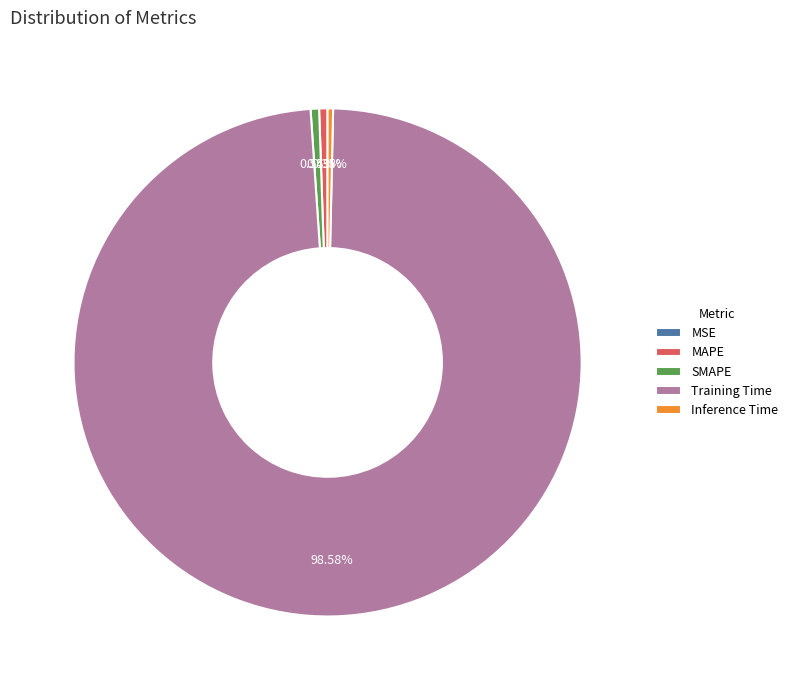

What is the largest slice in the pie chart?

Training Time